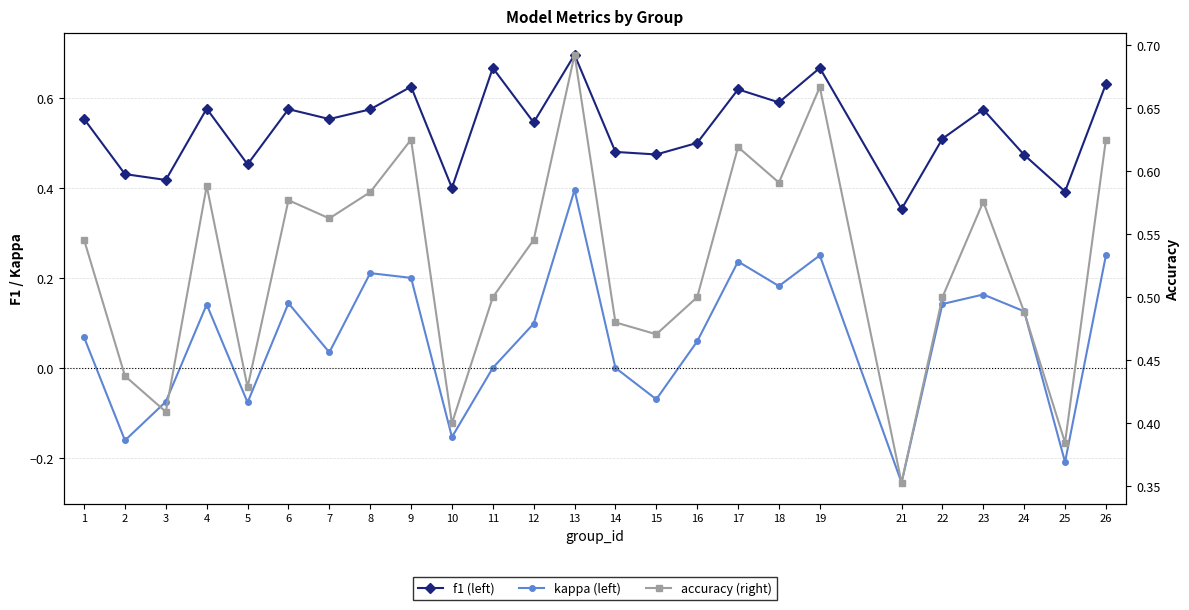

Which series has the largest total across all categories?

f1